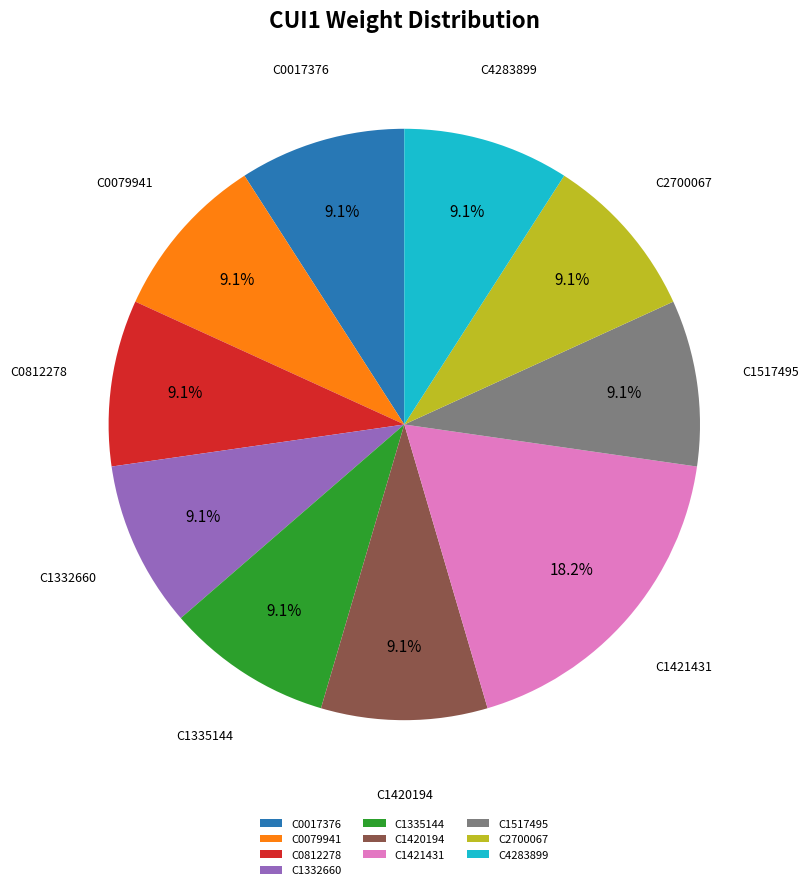

What percentage is the C2700067 slice, to the nearest percent?

9%